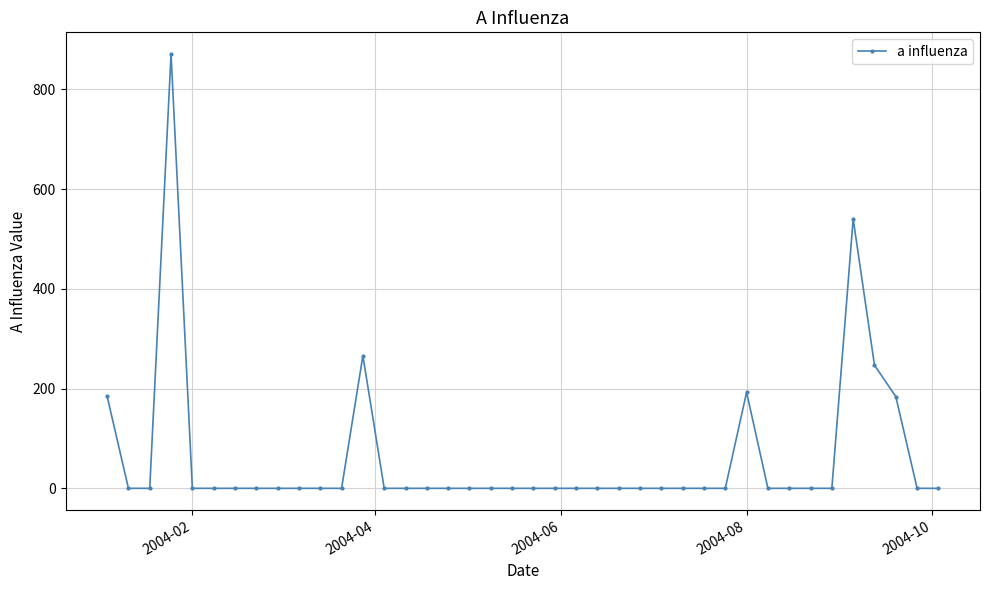

True or false: the data has more than 0 interior local peaks.

True